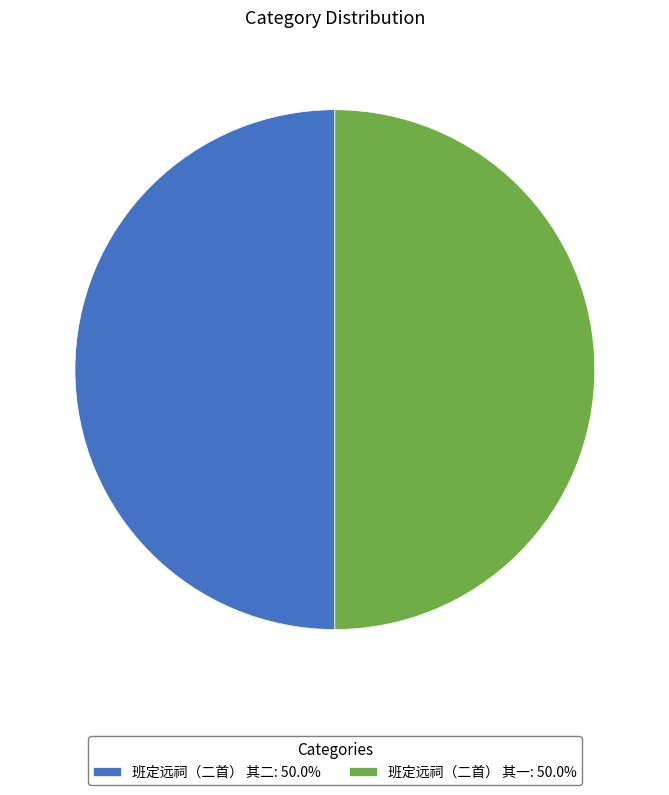

Approximately how many times larger is the value at 班定远祠（二首） 其二: 50.0% compared to 班定远祠（二首） 其一: 50.0%?

1.0